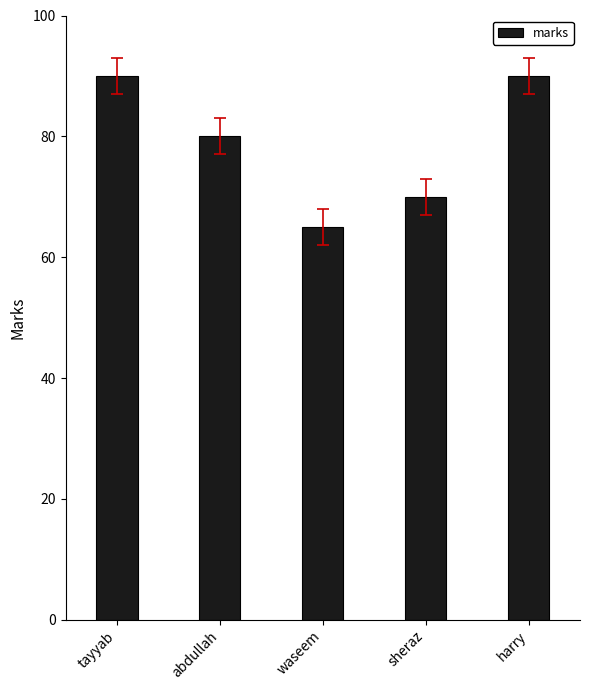

True or false: the data shows 125 at sheraz.

False